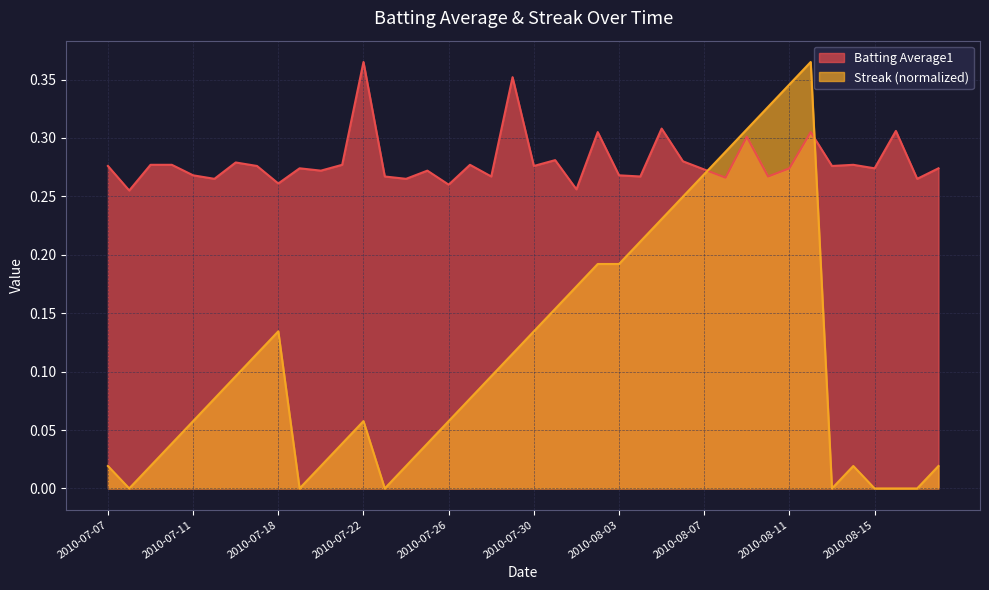

True or false: Streak has more than 0 interior local peaks.

True